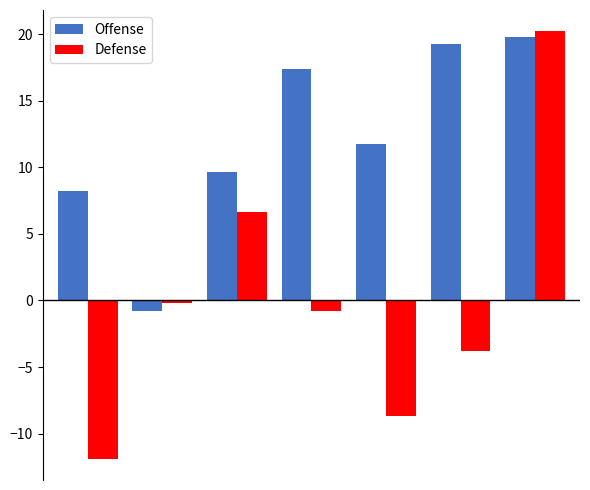

How many groups of bars are there?

7